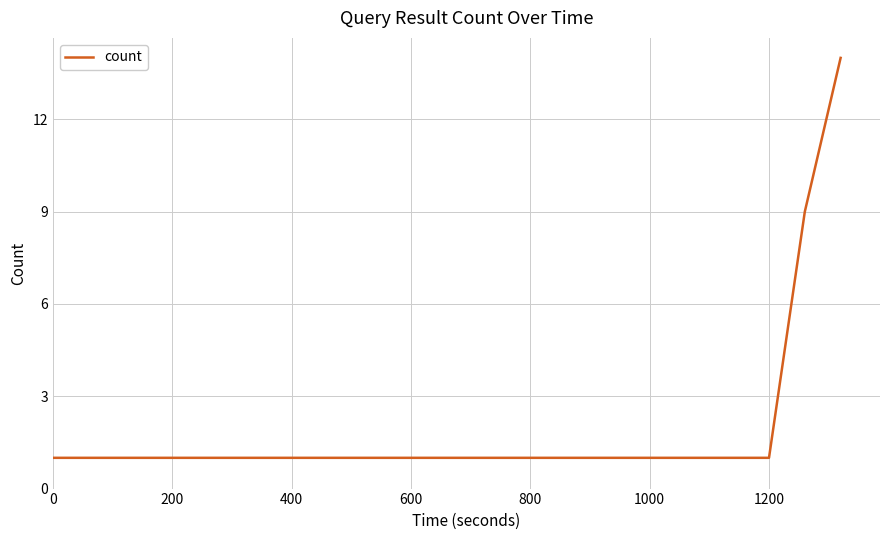

Reading left to right, transcribe all the data shown in this chart.

1	1	1	1	1	9	14